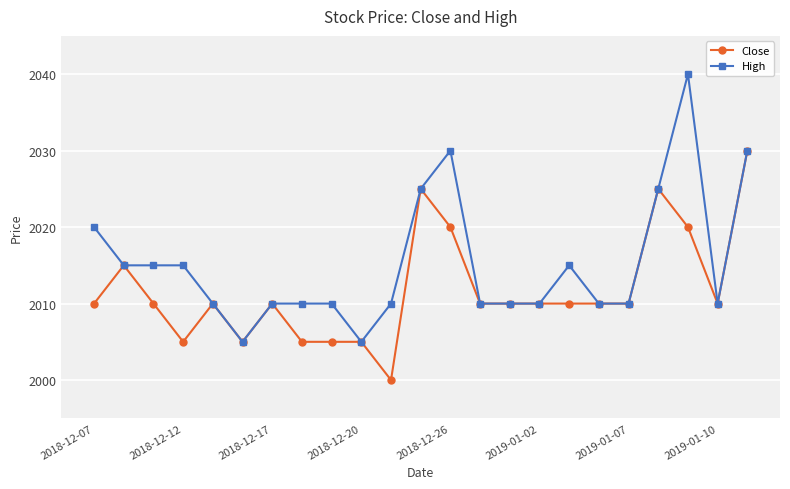

What is the value of the Close point at the 7th from the left?

2010